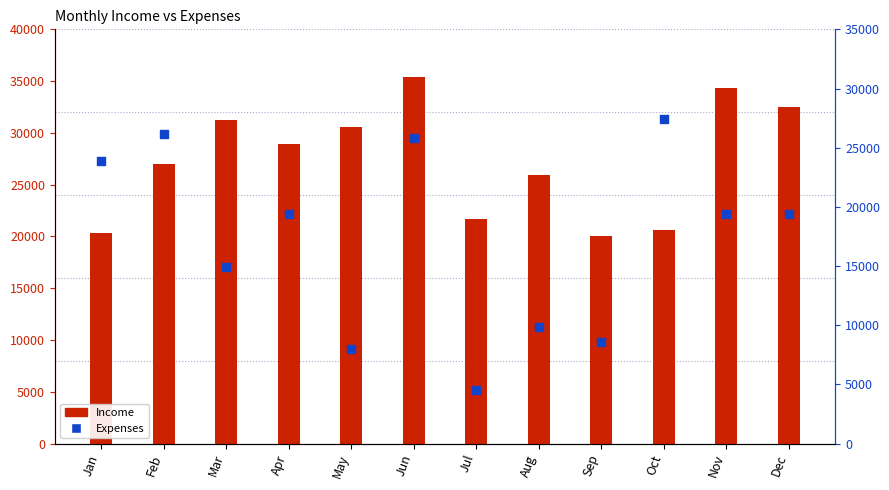

Which series has the widest spread of Y values?

Expenses